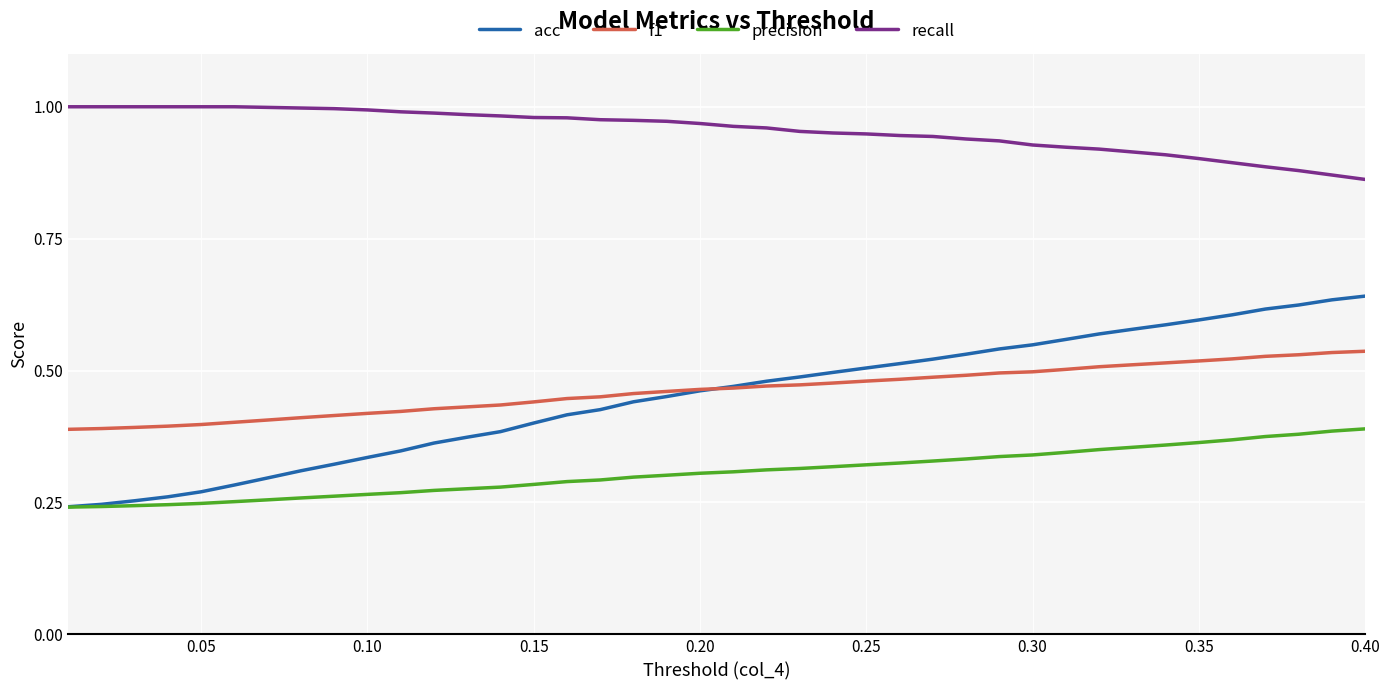

Which series has the largest total across all categories?

recall